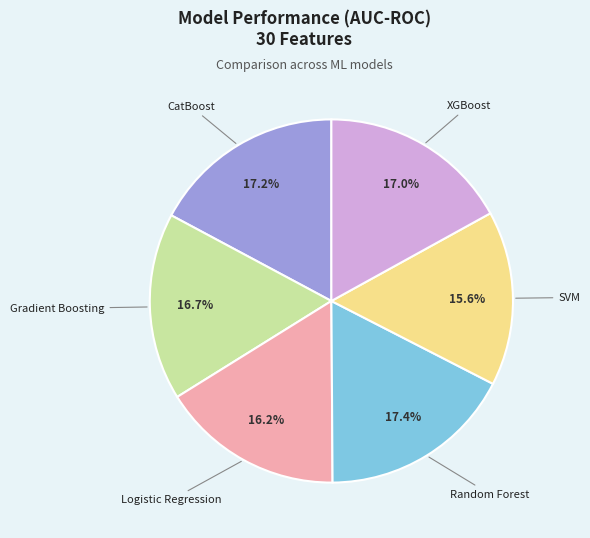

Is there a majority slice in this chart?

No